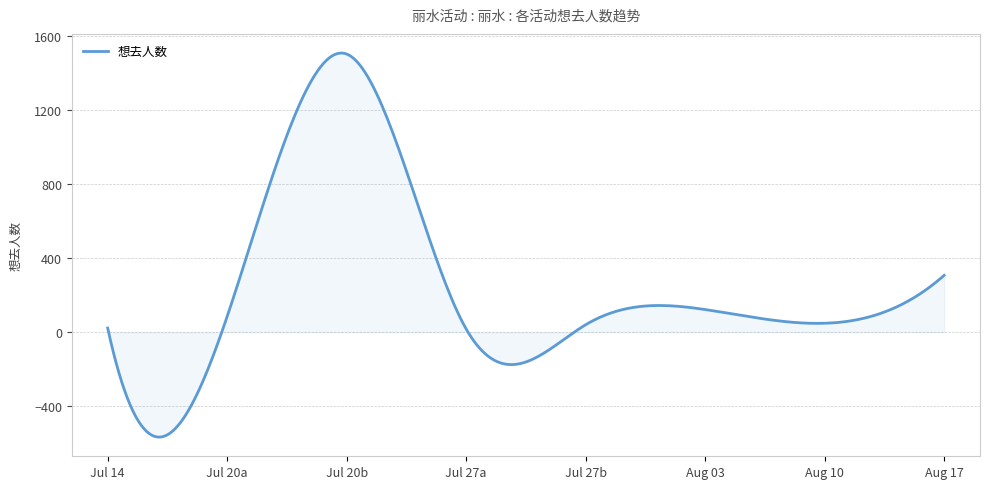

What is the maximum value shown in the chart?

1508.1